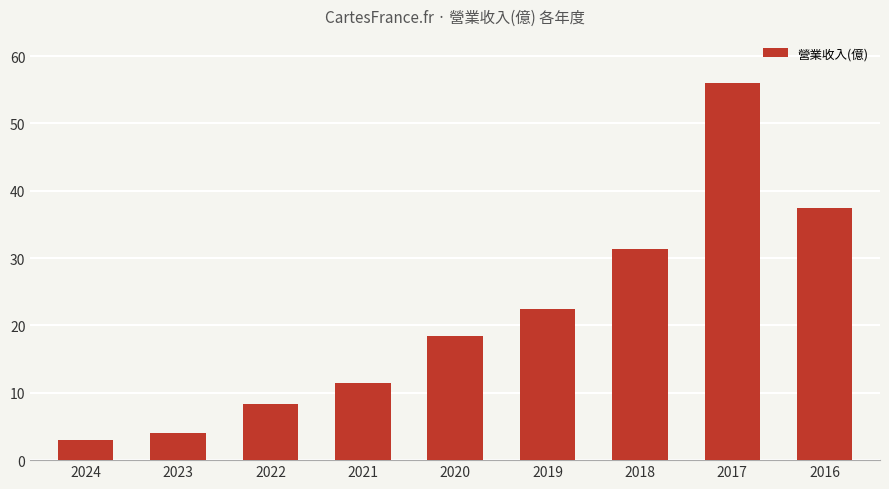

True or false: the data shows 9.5 at 2016.

False